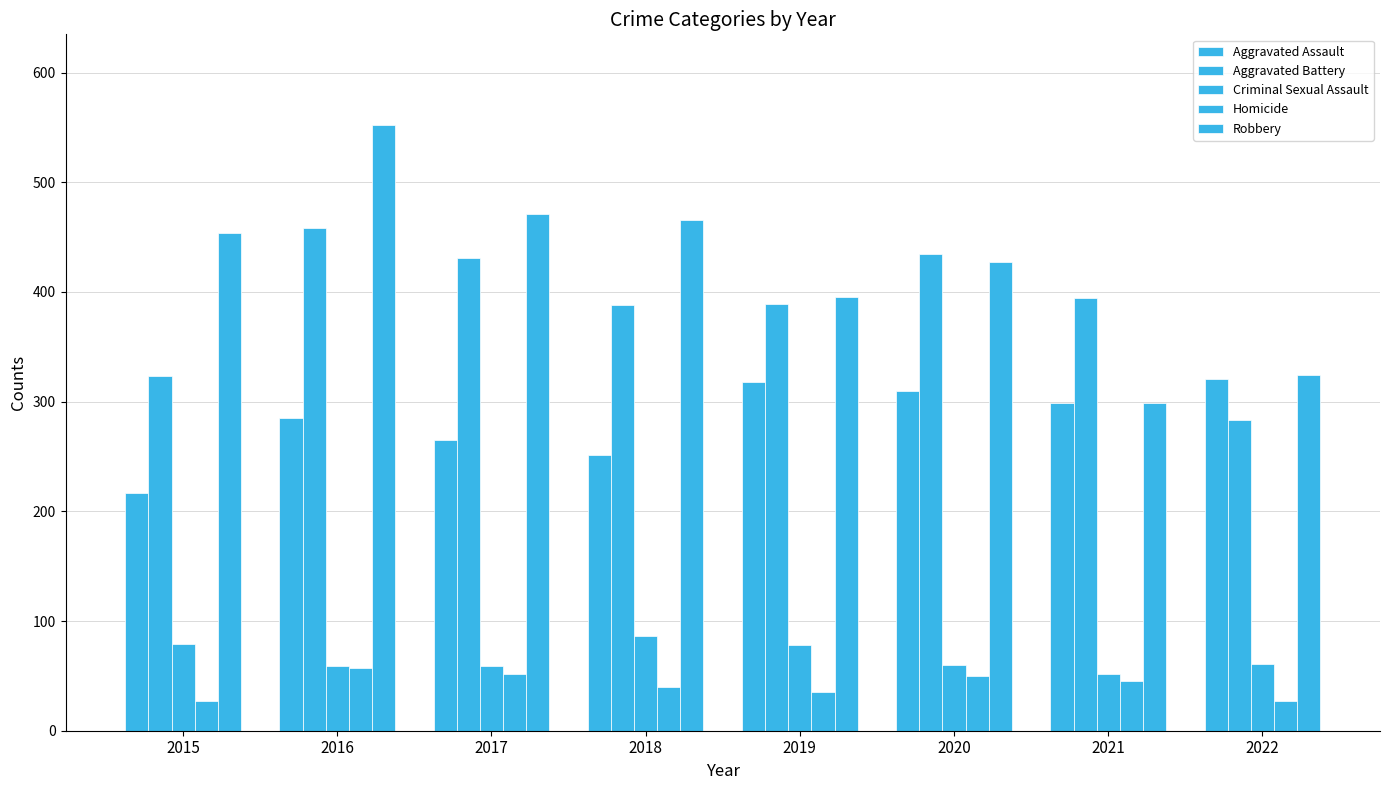

How many data points does each series have?

8